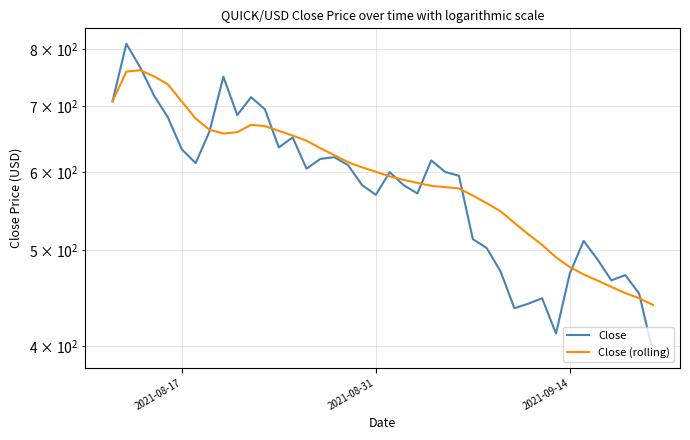

What is the average value of the Close (rolling) series?

597.8